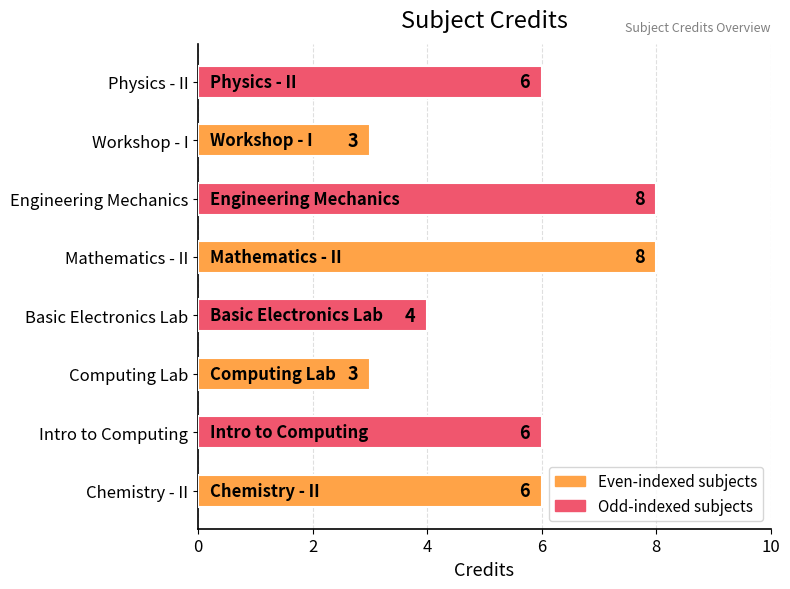

What is the greatest value displayed?

8